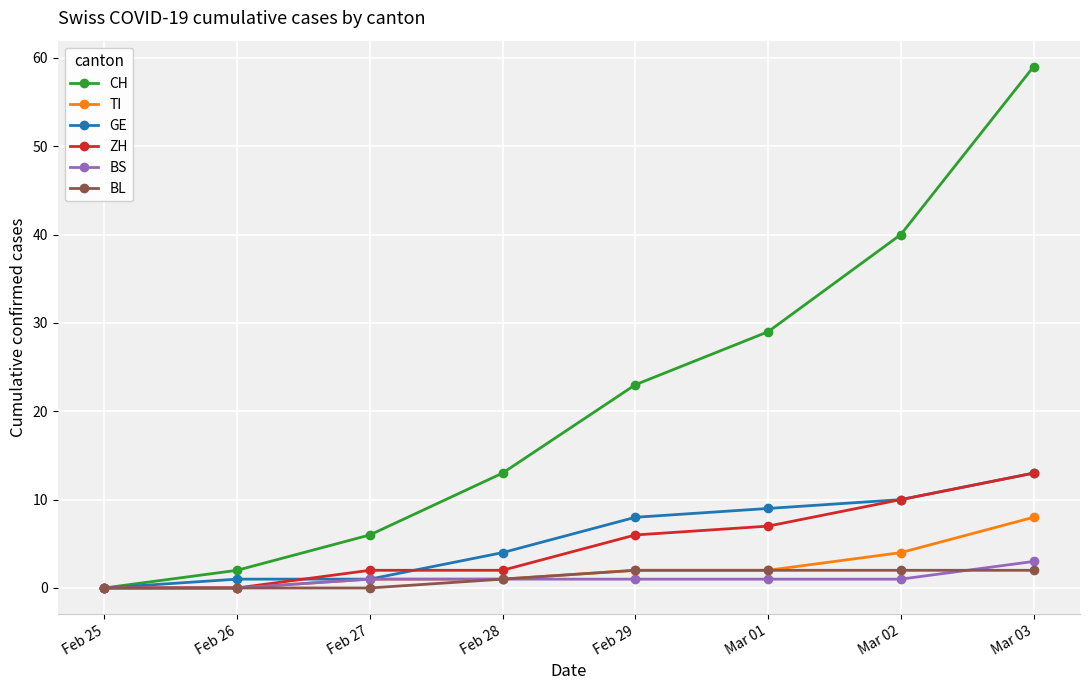

What position from the right is Feb 25?

8